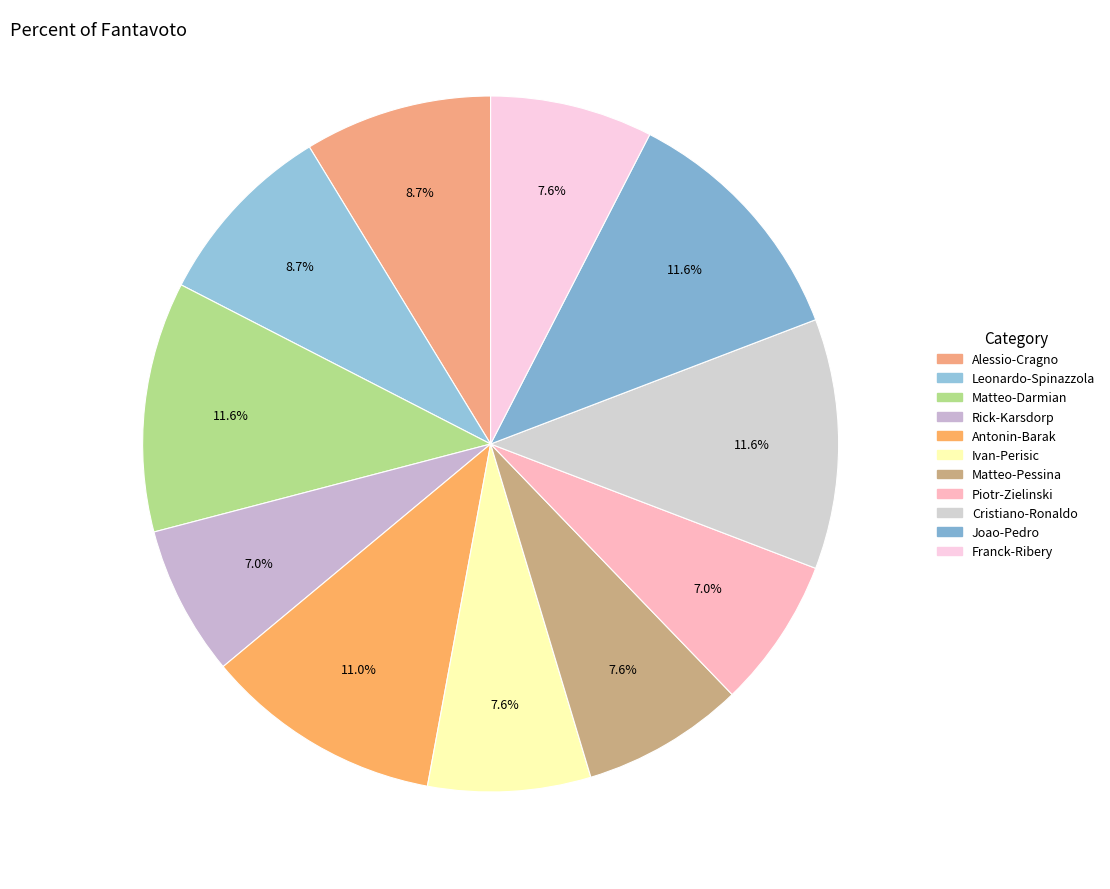

To the nearest percent, what portion does Alessio-Cragno represent?

9%